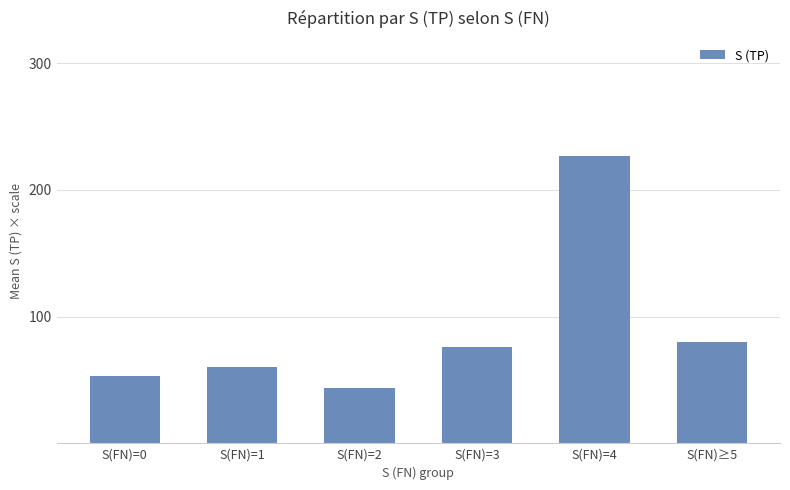

Reading left to right, extract all data points from this chart.

S(FN)=0=53.3	S(FN)=1=60.0	S(FN)=2=44.0	S(FN)=3=76.0	S(FN)=4=226.7	S(FN)≥5=80.0